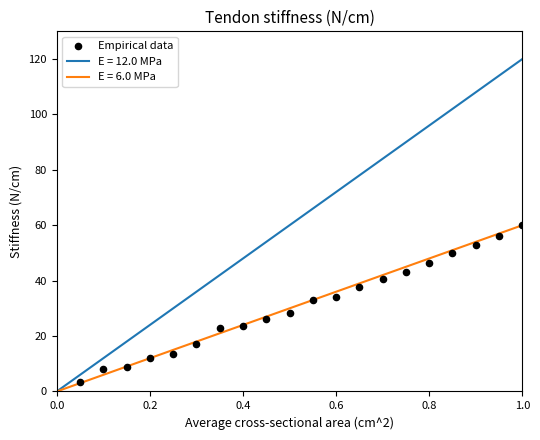

What is the range of Y values (max minus min)?

56.6